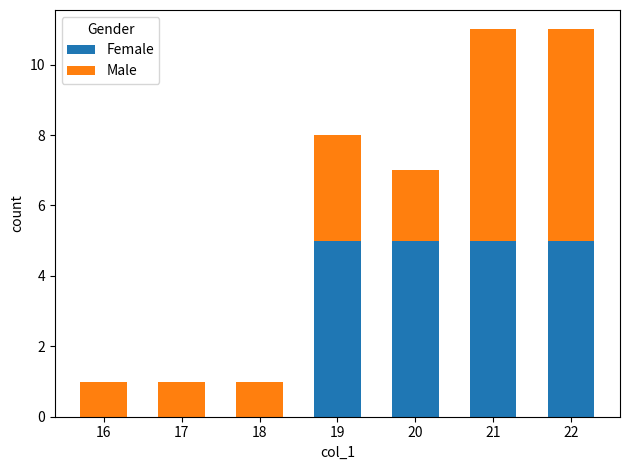

The Female series shows 5 at 19. True or false?

True